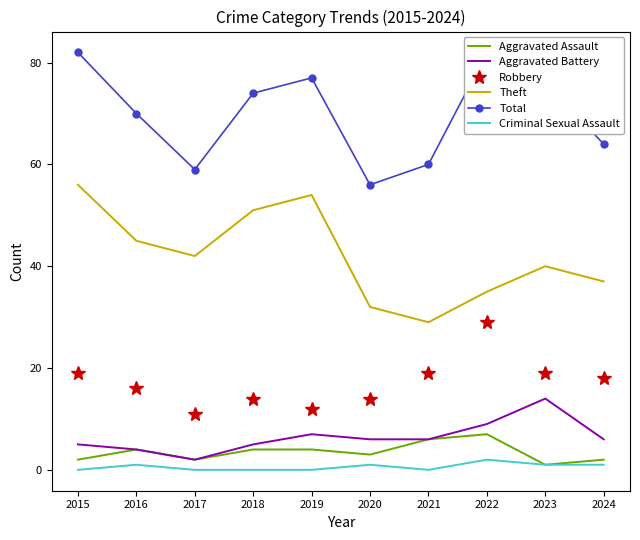

What is the greatest value displayed?

82